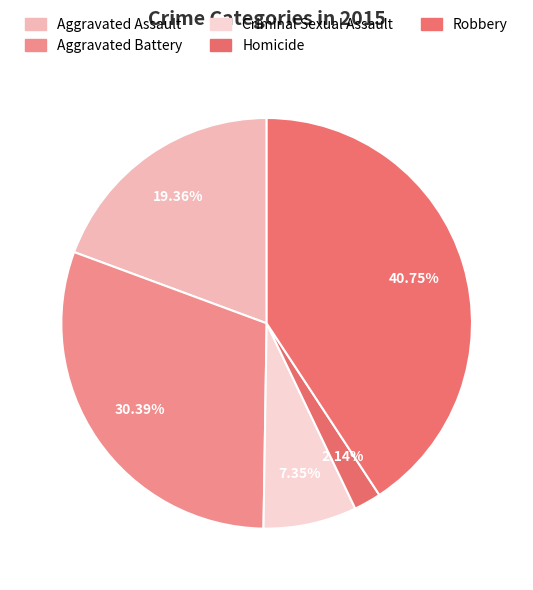

What portion of the pie excludes Criminal Sexual Assault?

92.7%